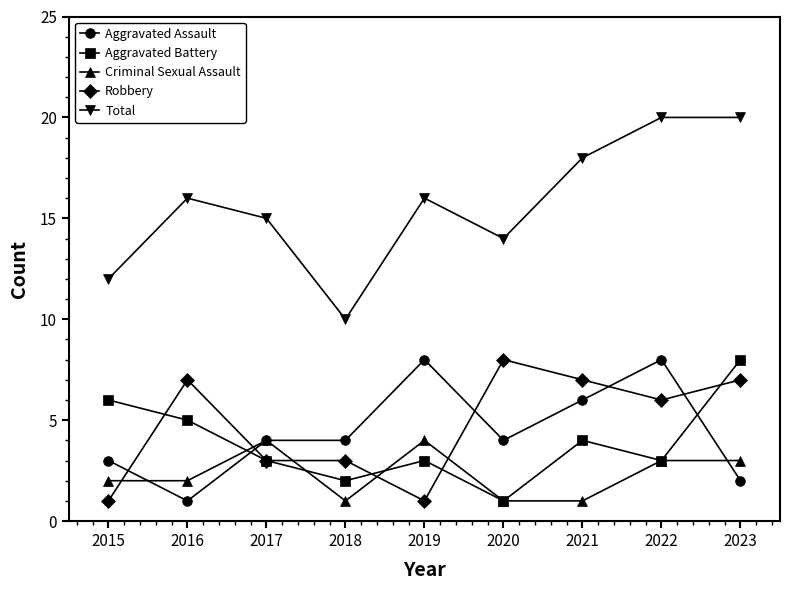

What is the value of the Aggravated Assault point at the 5th from the left?

8